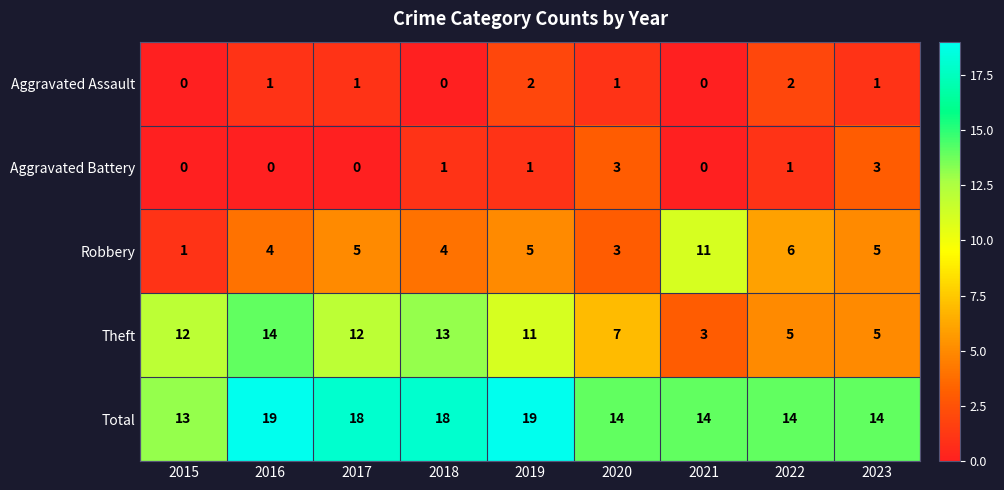

How many data points in Theft are less than 11?

4